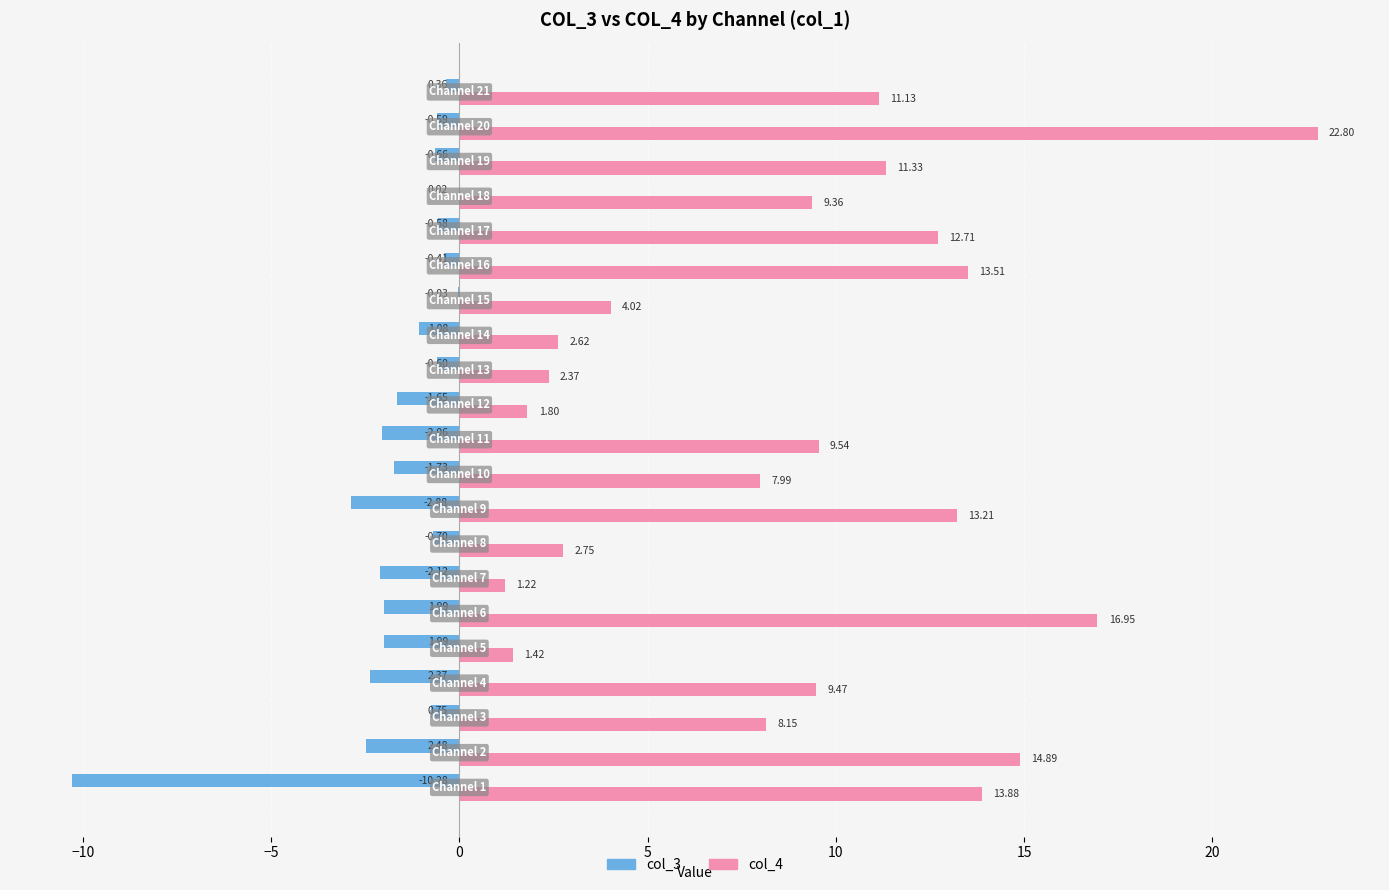

Which series has the largest total across all categories?

col_4